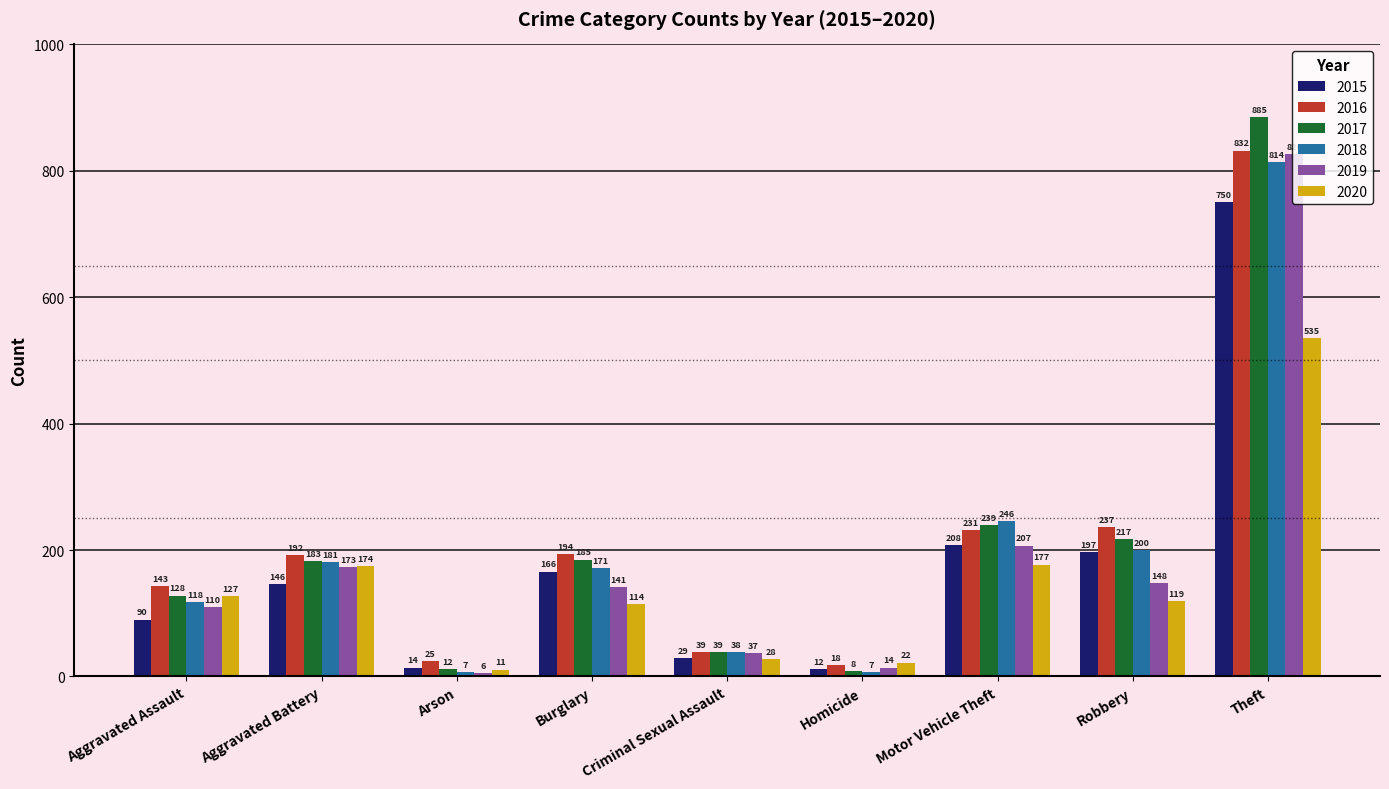

Which series has the largest total across all categories?

2016